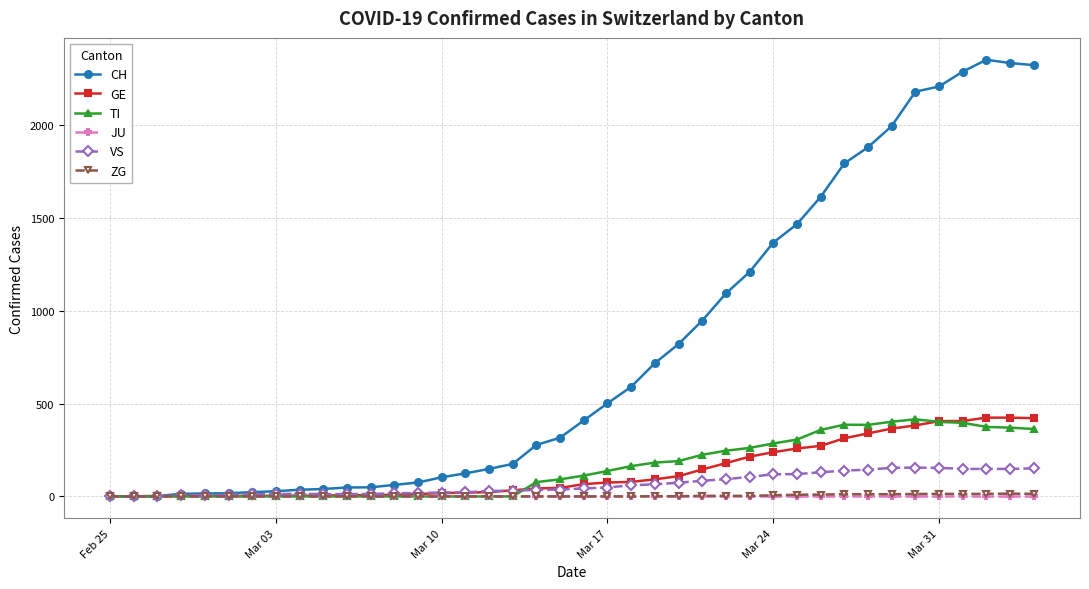

What is the greatest value displayed?

2350